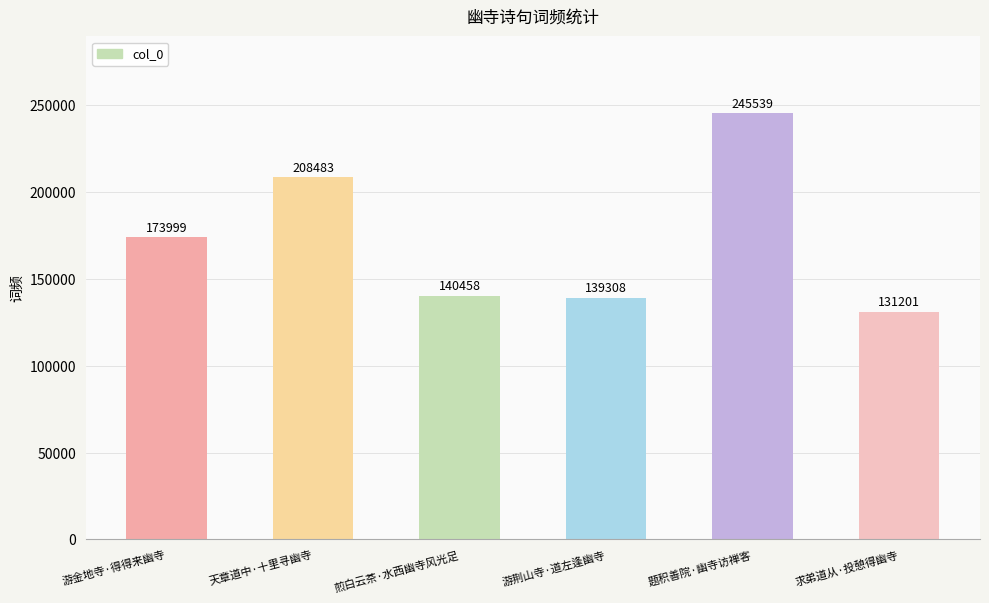

What is the minimum value shown in the chart?

131201